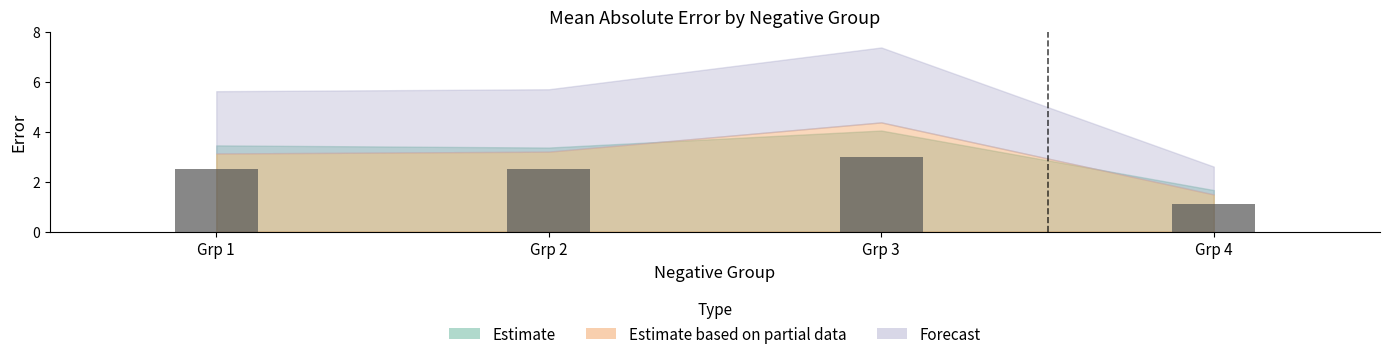

What is the sum of all values?

9.1